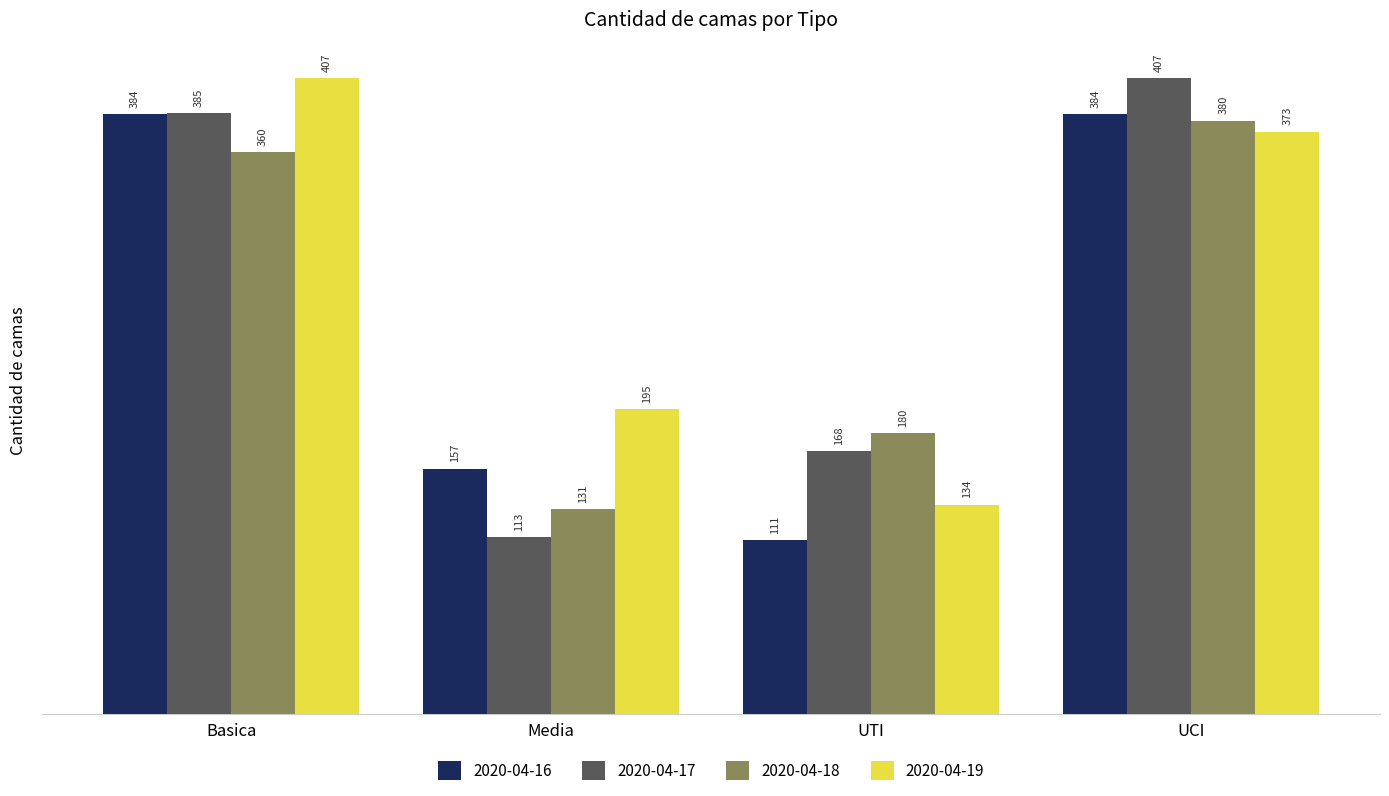

What is the highest value of the 2020-04-17 series?

407